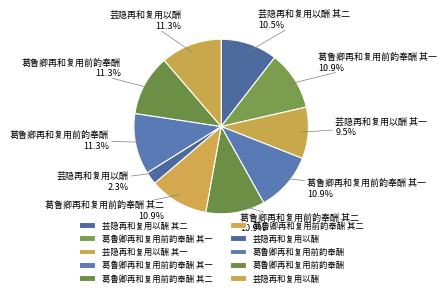

How many slices are in this pie chart?

10